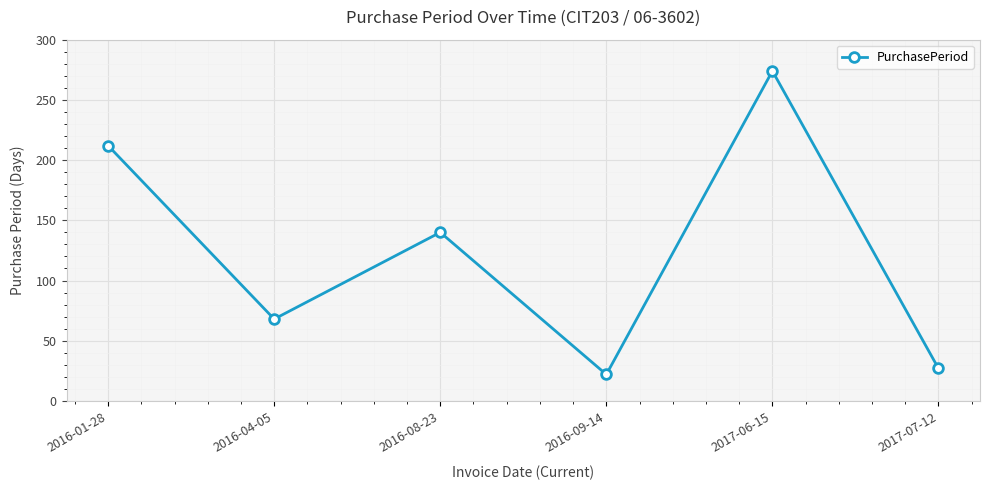

Rank the categories by value from lowest to highest.

2016-09-14, 2017-07-12, 2016-04-05, 2016-08-23, 2016-01-28, 2017-06-15